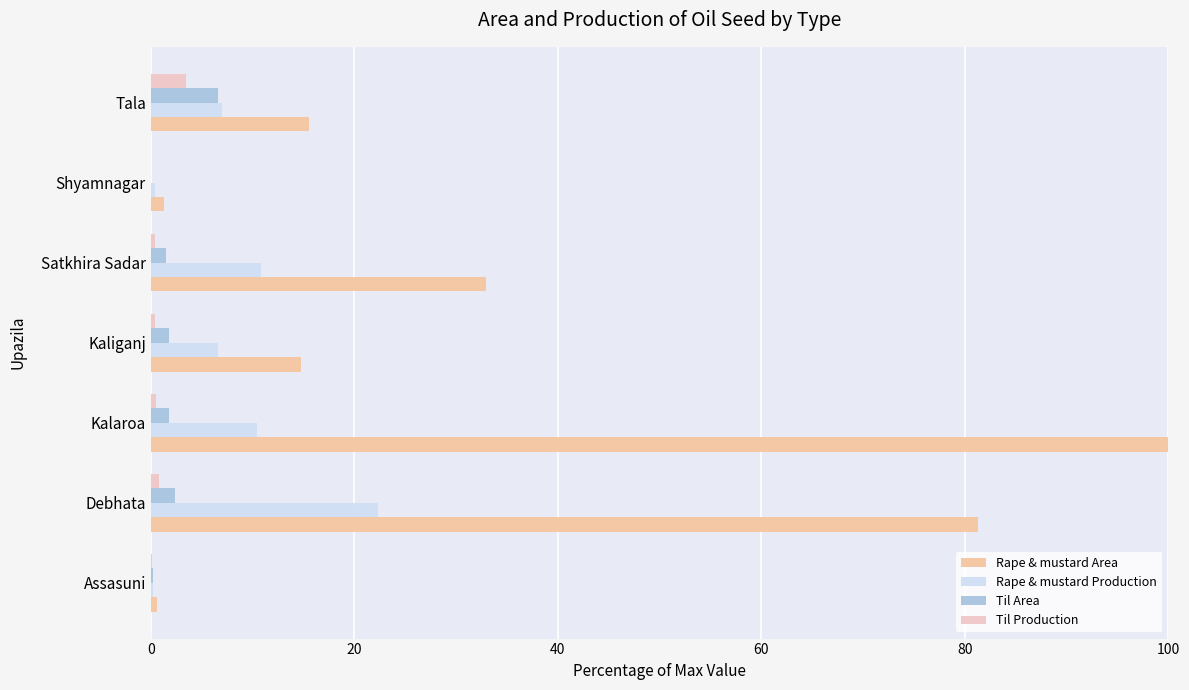

Which series changed the most between Assasuni and Debhata?

Rape & mustard Area